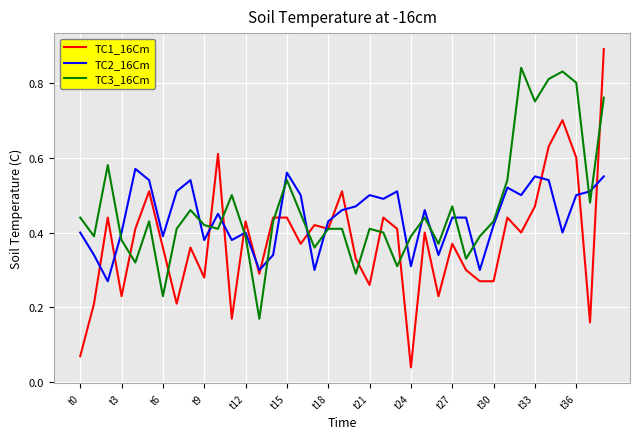

True or false: TC2_16Cm and TC1_16Cm cross at least once.

True